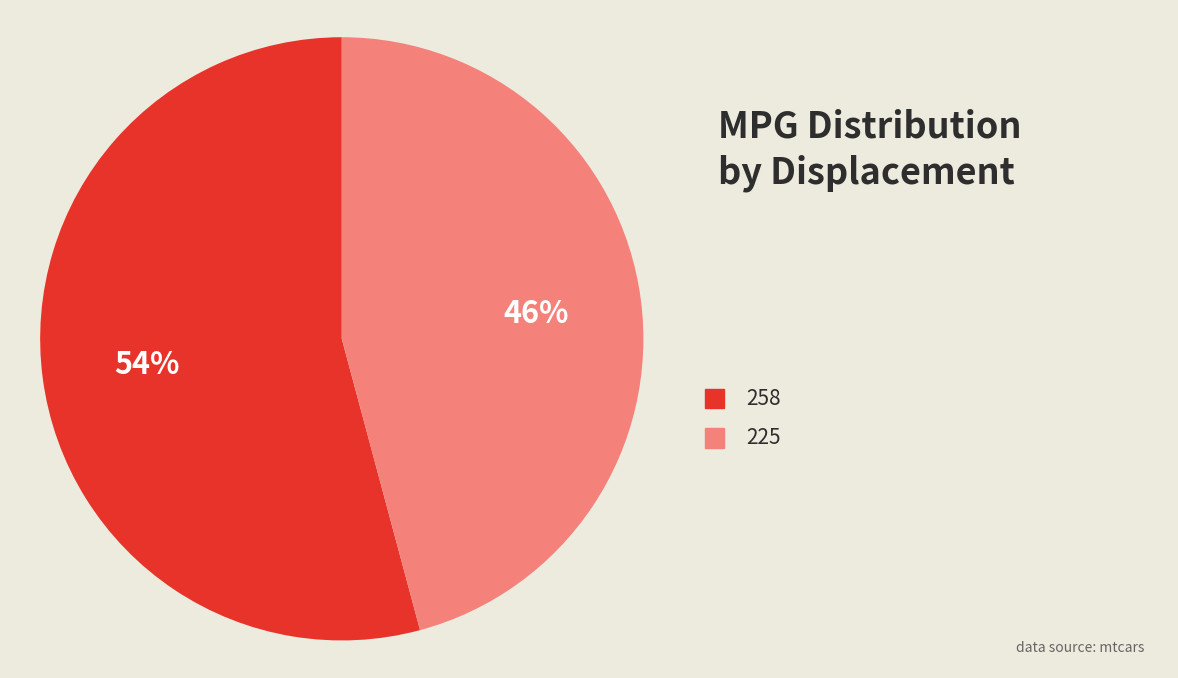

Is there any slice that represents more than half of the pie?

Yes